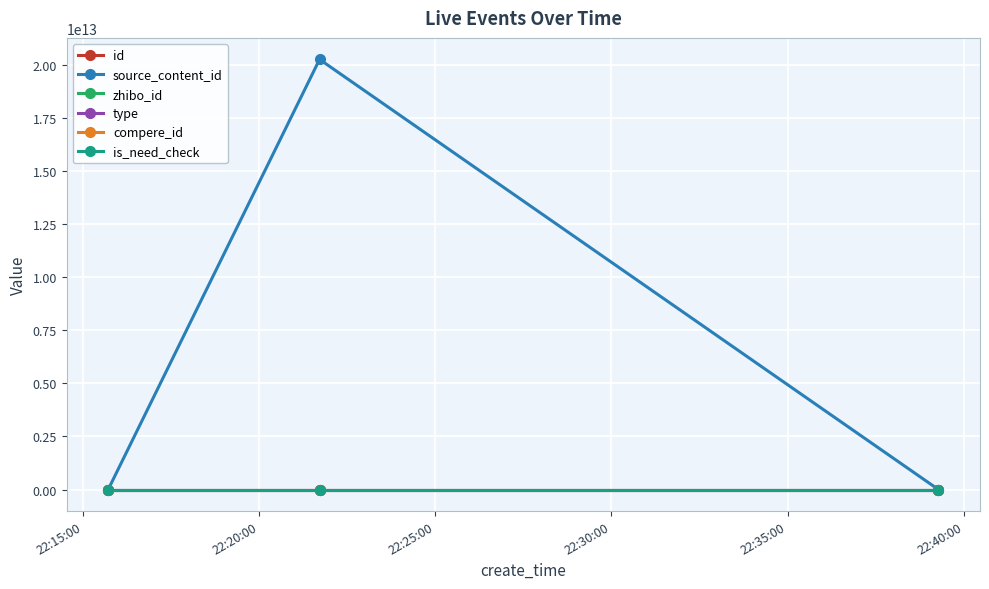

Is this an area chart (filled region under the line)?

No